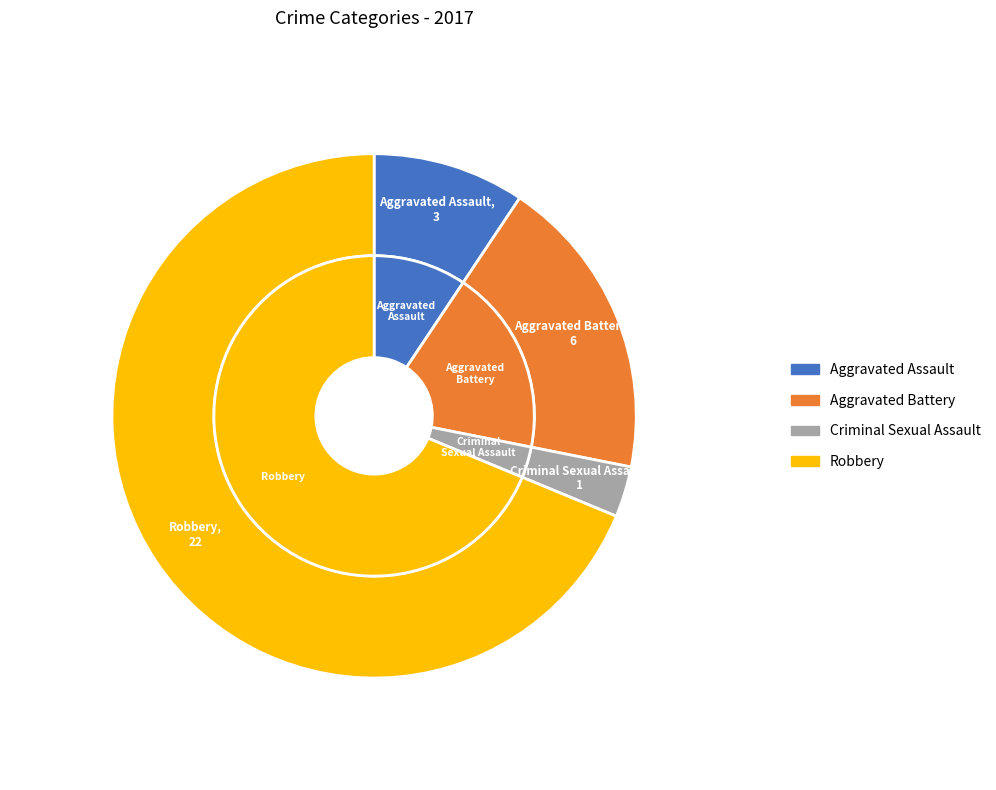

To the nearest percent, what percentage of the pie is Criminal Sexual Assault?

3%